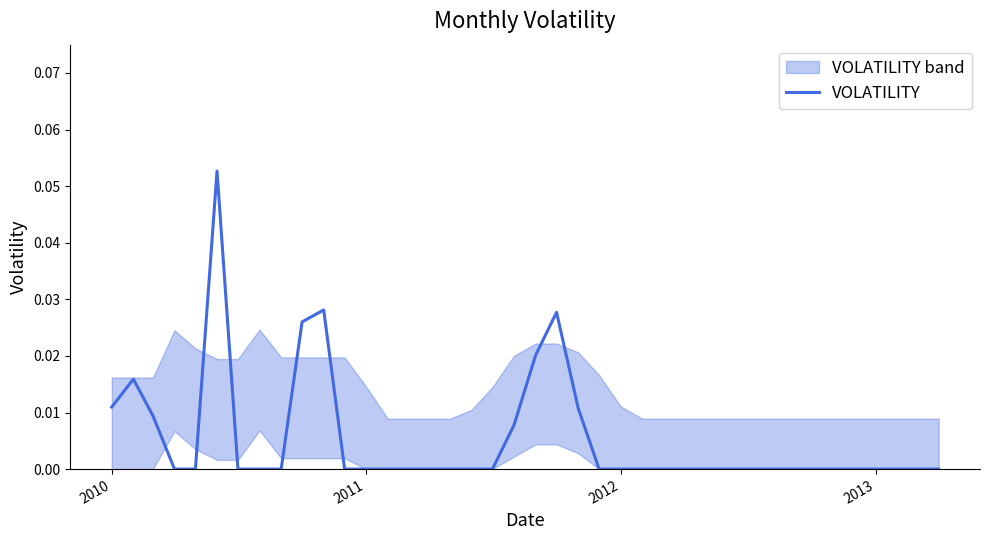

How many lines are shown in the chart?

1